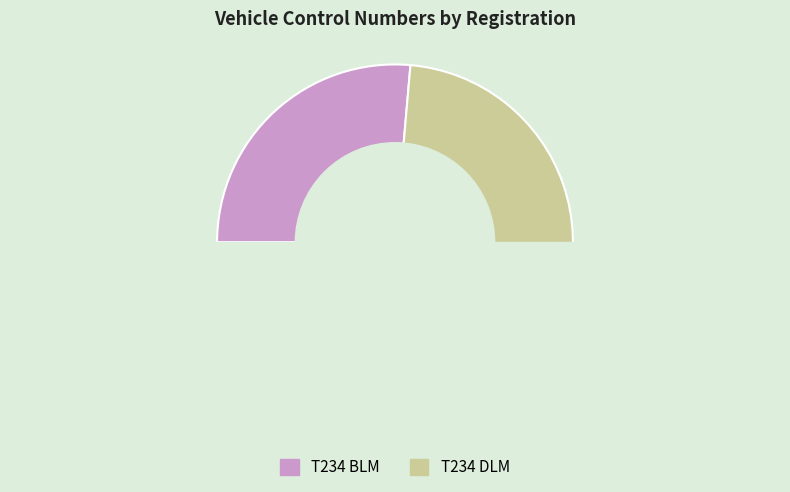

The T234 BLM slice represents 36% of the pie. True or false?

False